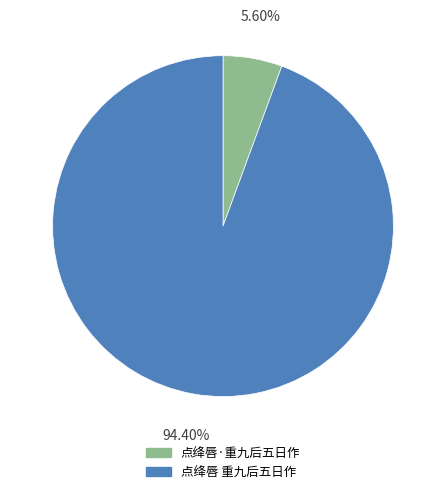

What is the total percentage of 点绛唇 重九后五日作 and 点绛唇·重九后五日作?

100.0%